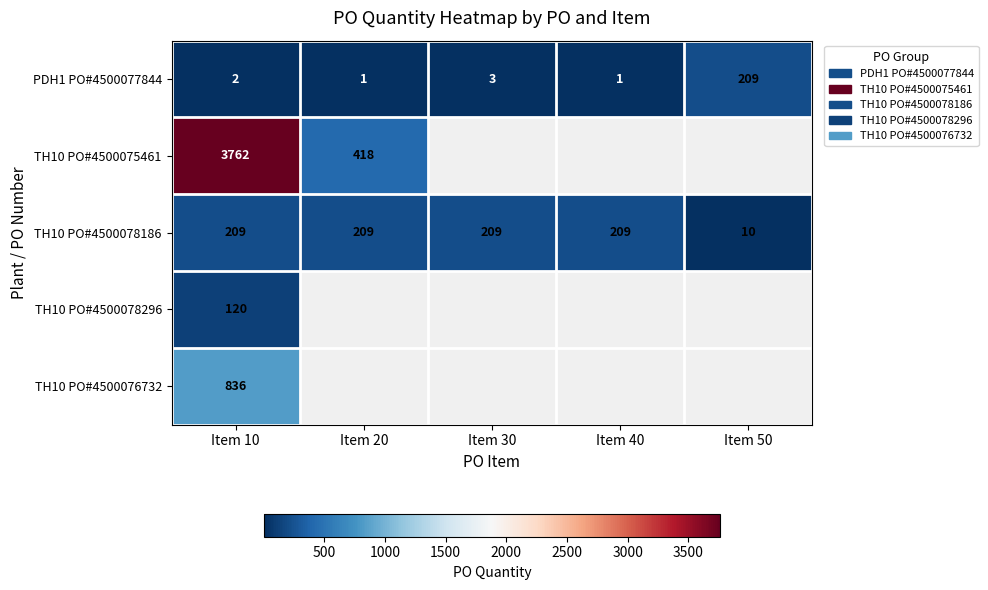

What is the difference between the highest and lowest values at Item 10?

3760